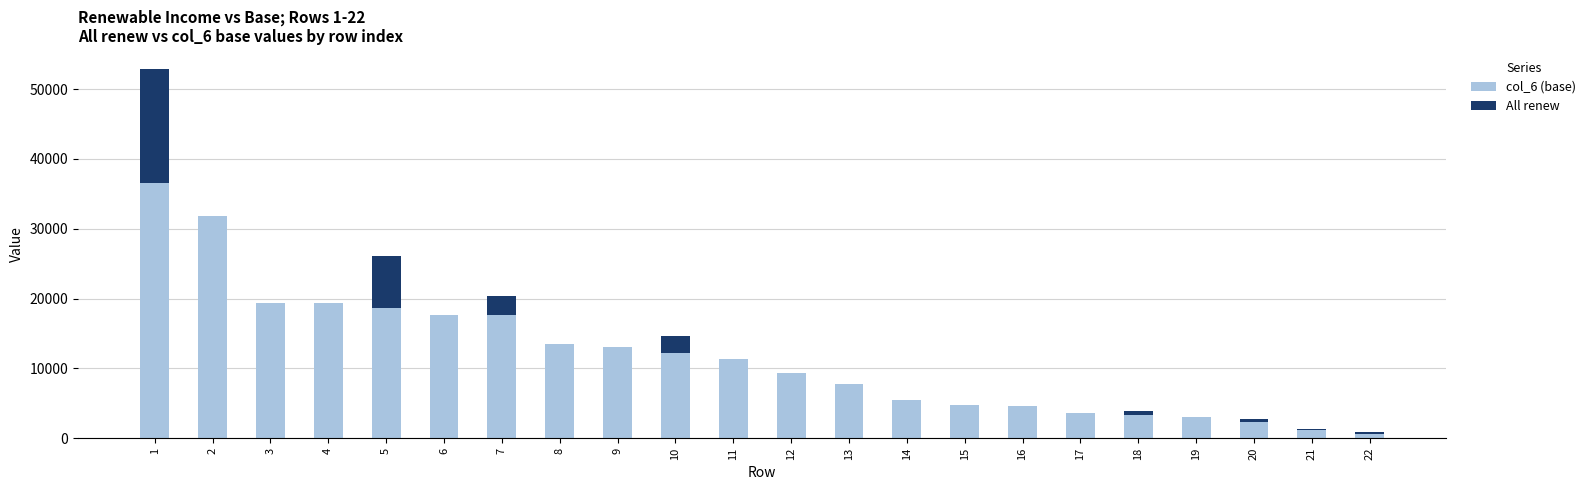

What is the sum of the col_6 (base) values at 4 and 3?

38812.0